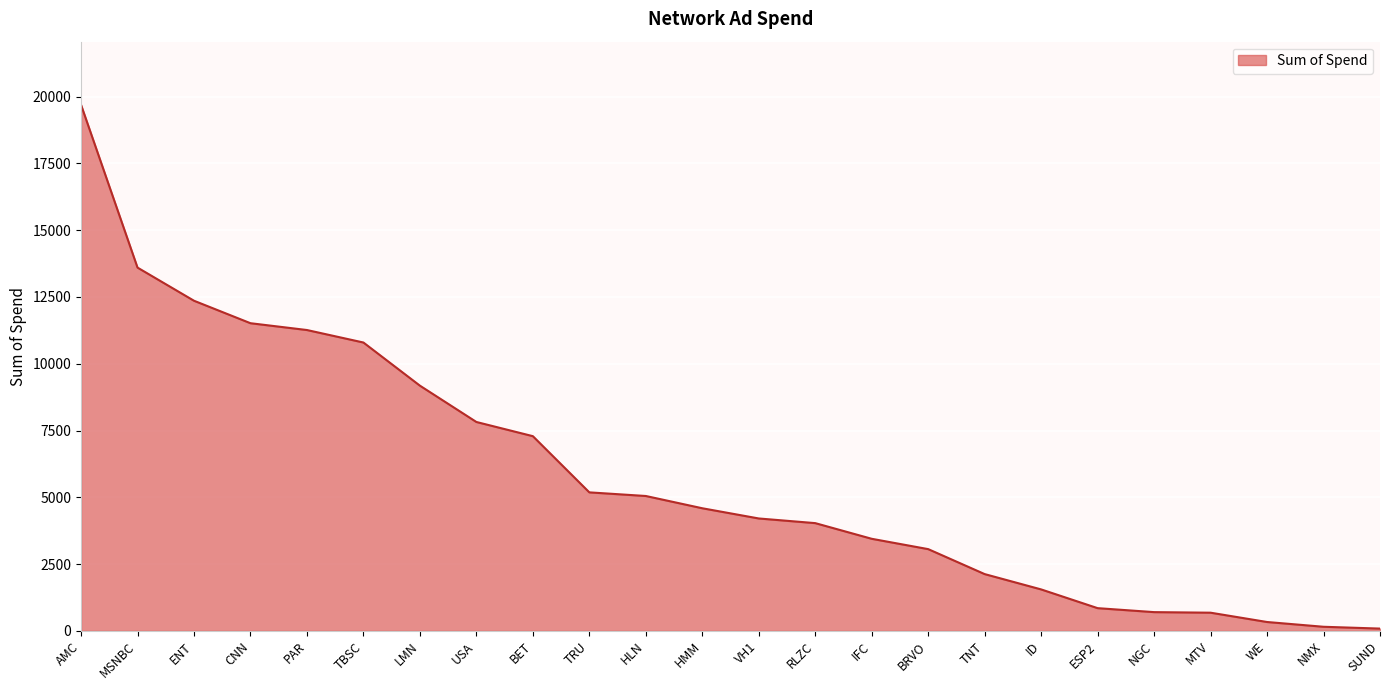

Which category has the highest value across all series?

AMC